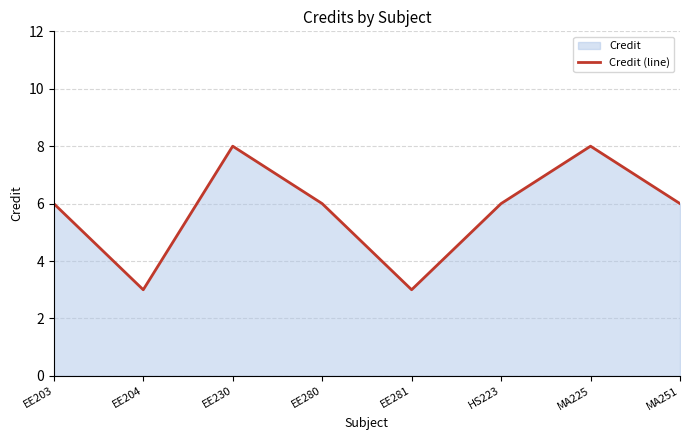

What position from the right is EE280?

5